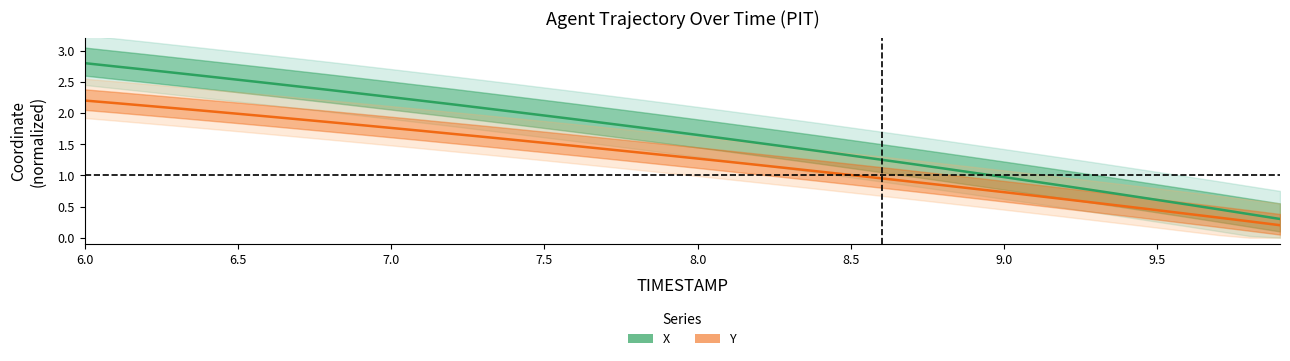

True or false: Y and X cross at least once.

False